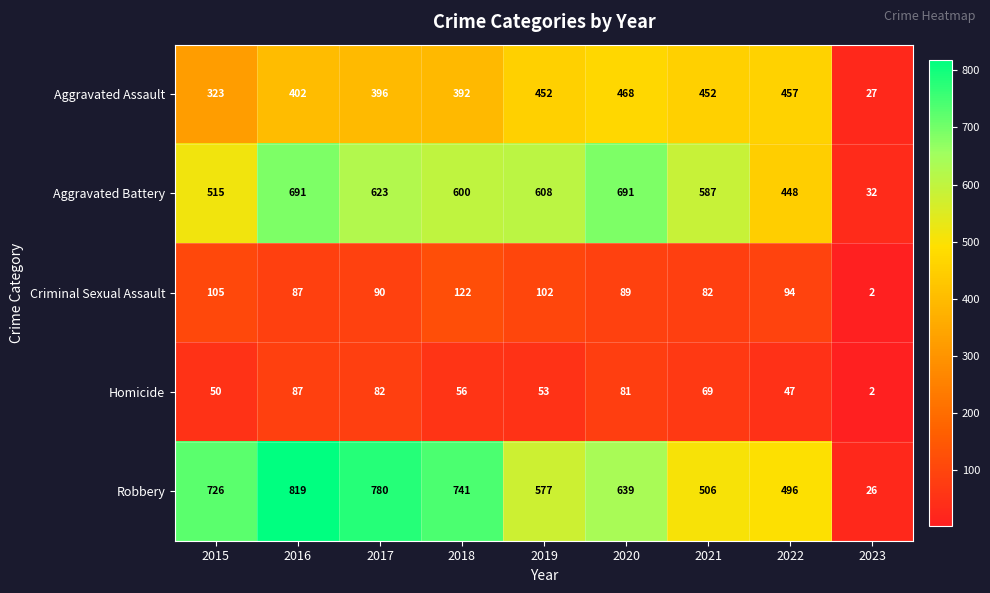

Rank the categories by Robbery value from lowest to highest.

2023, 2022, 2021, 2019, 2020, 2015, 2018, 2017, 2016